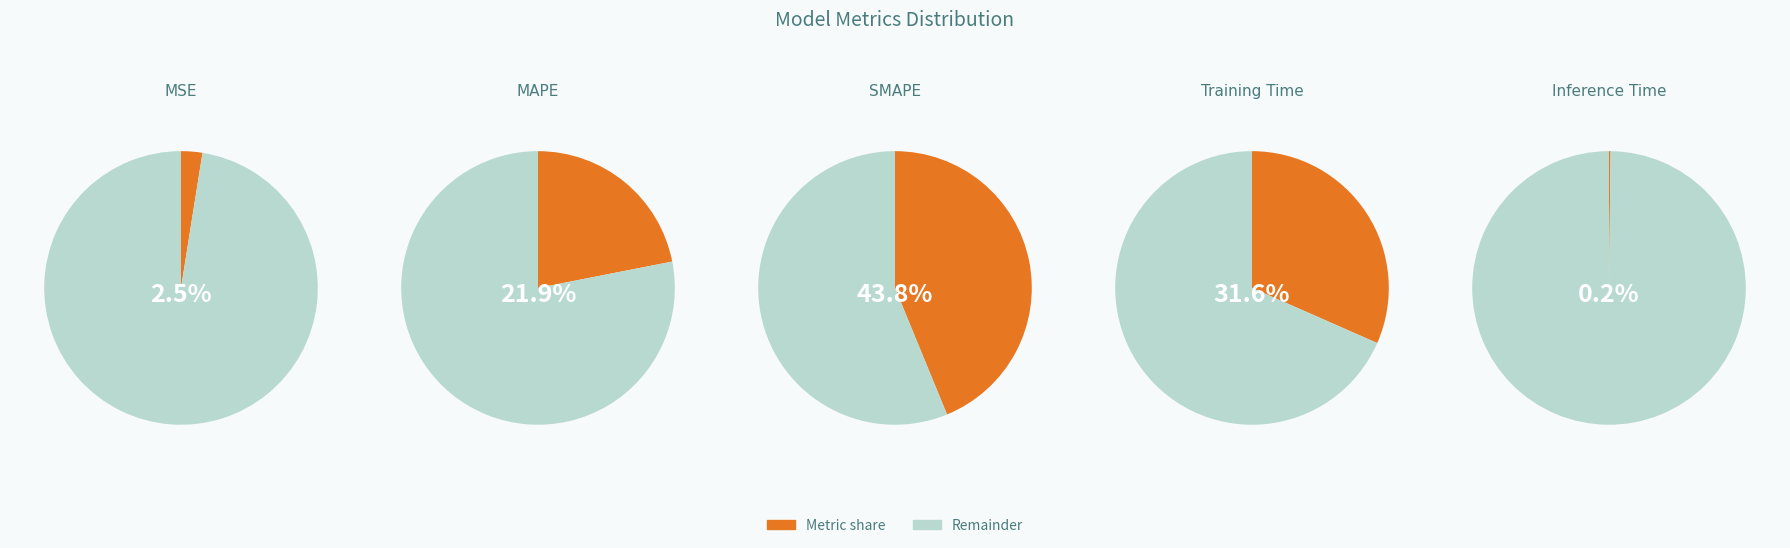

To the nearest percent, what portion does Training Time represent?

32%